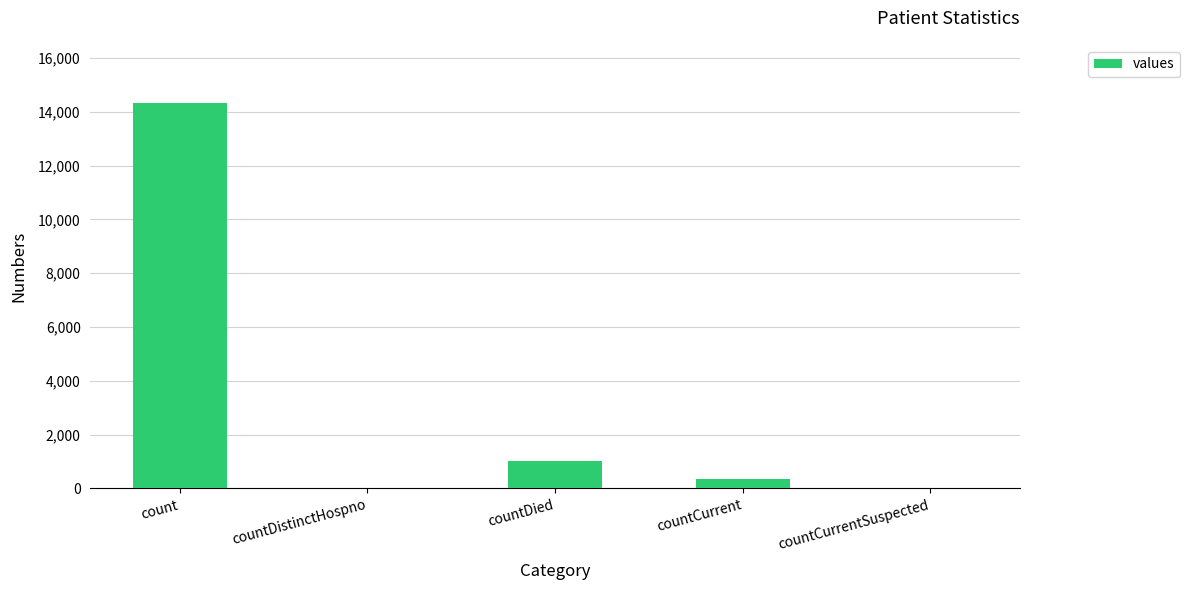

What is the sum of all values?

15699